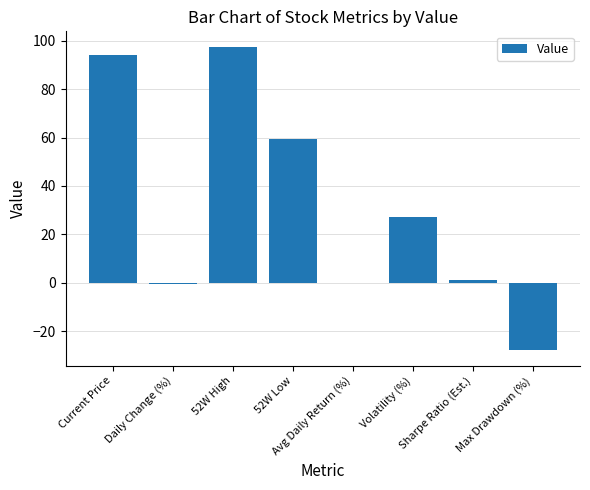

What is the average value?

31.3